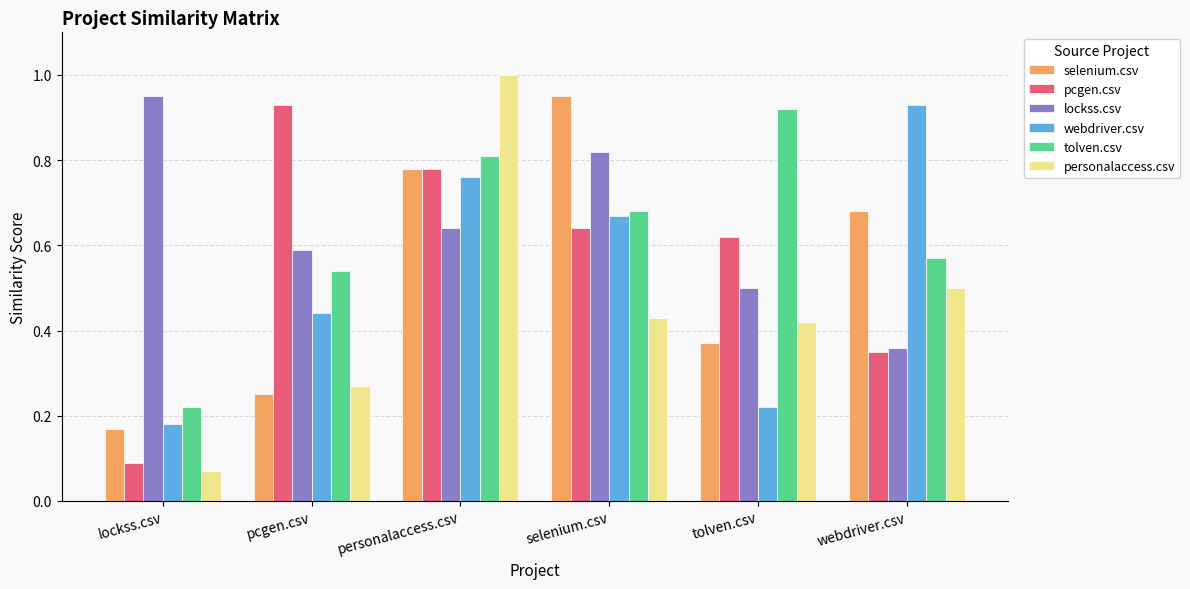

What is the sum of all lockss.csv values?

3.9